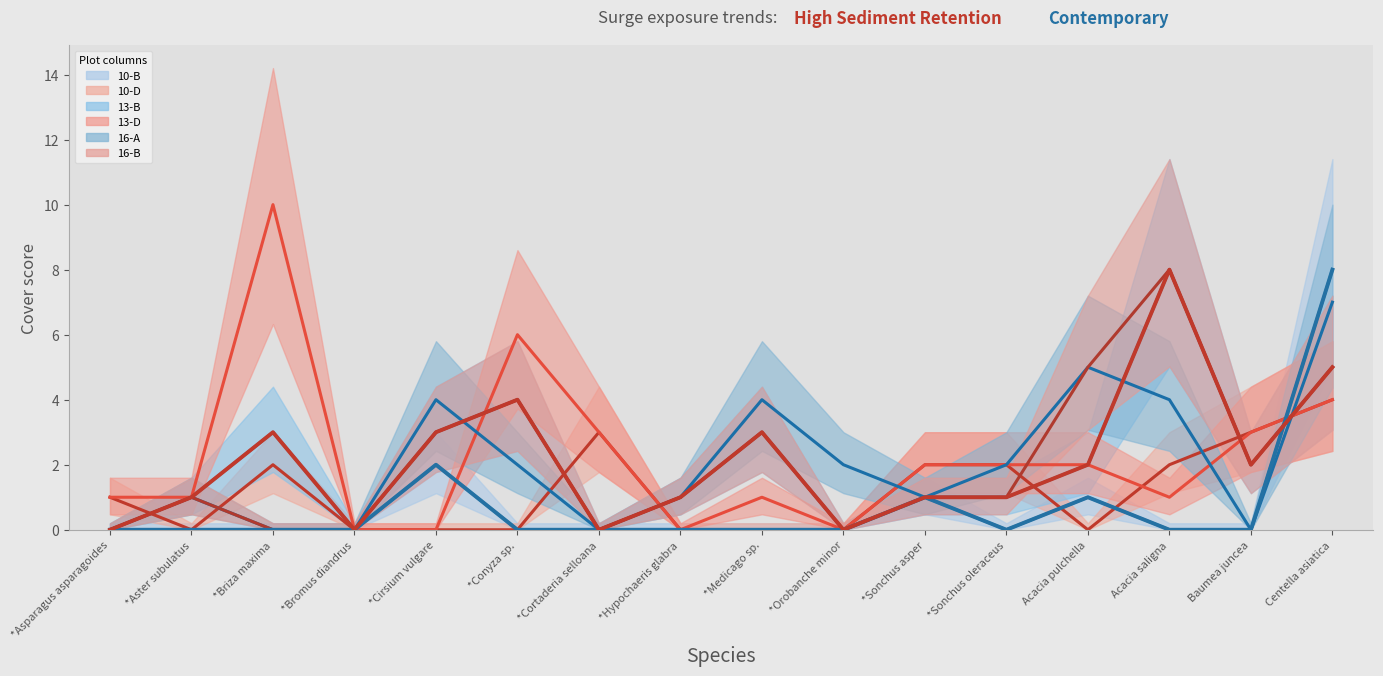

Is this an area chart (filled region under the line)?

No